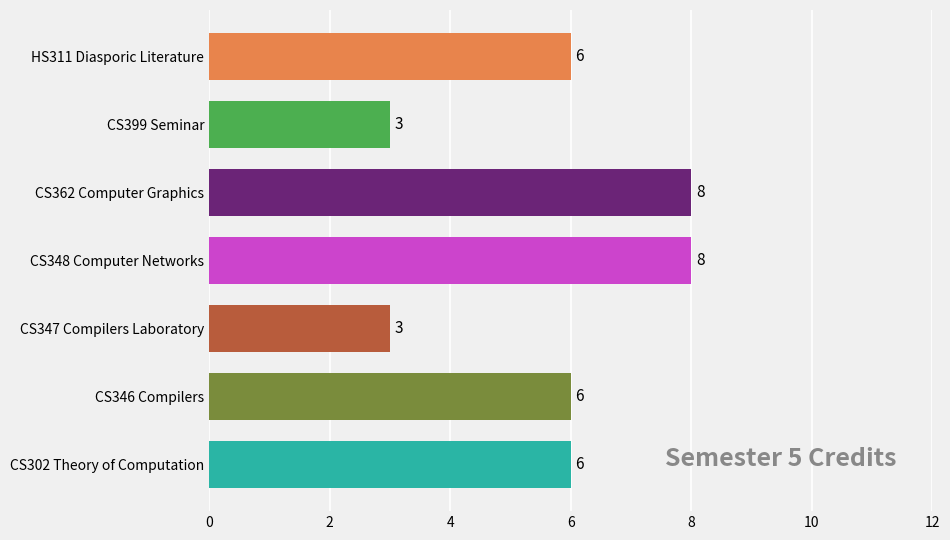

True or false: the data shows 8 at CS348 Computer Networks.

True